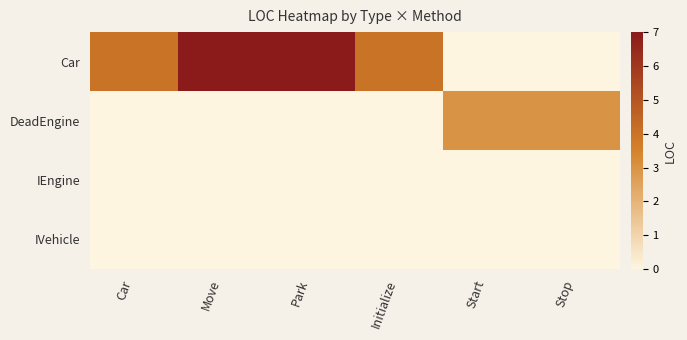

Reading left to right, extract all data points from this chart.

Car: Car=4	Move=7	Park=7	Initialize=4	Start=0	Stop=0
DeadEngine: Car=0	Move=0	Park=0	Initialize=0	Start=3	Stop=3
IEngine: Car=0	Move=0	Park=0	Initialize=0	Start=0	Stop=0
IVehicle: Car=0	Move=0	Park=0	Initialize=0	Start=0	Stop=0